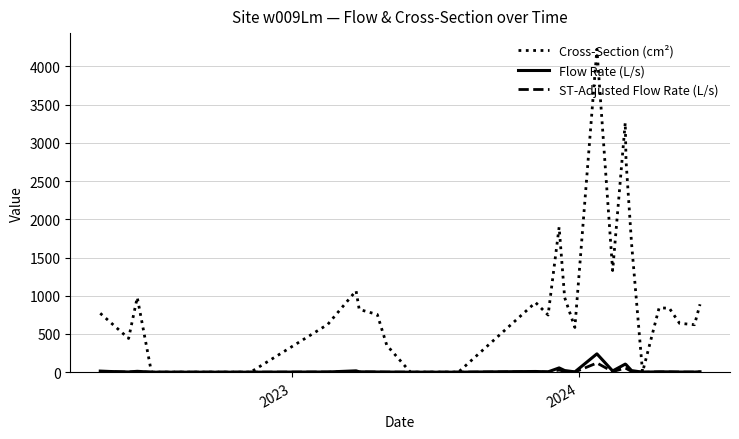

What is the greatest value displayed?

4225.0